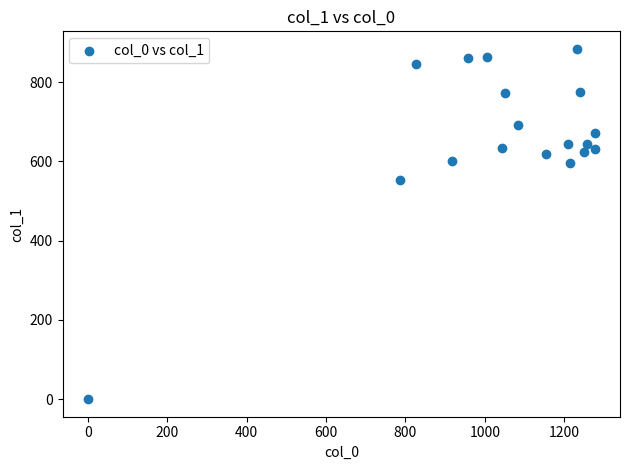

What Y value in the scatter plot is closest to 442?

553.5